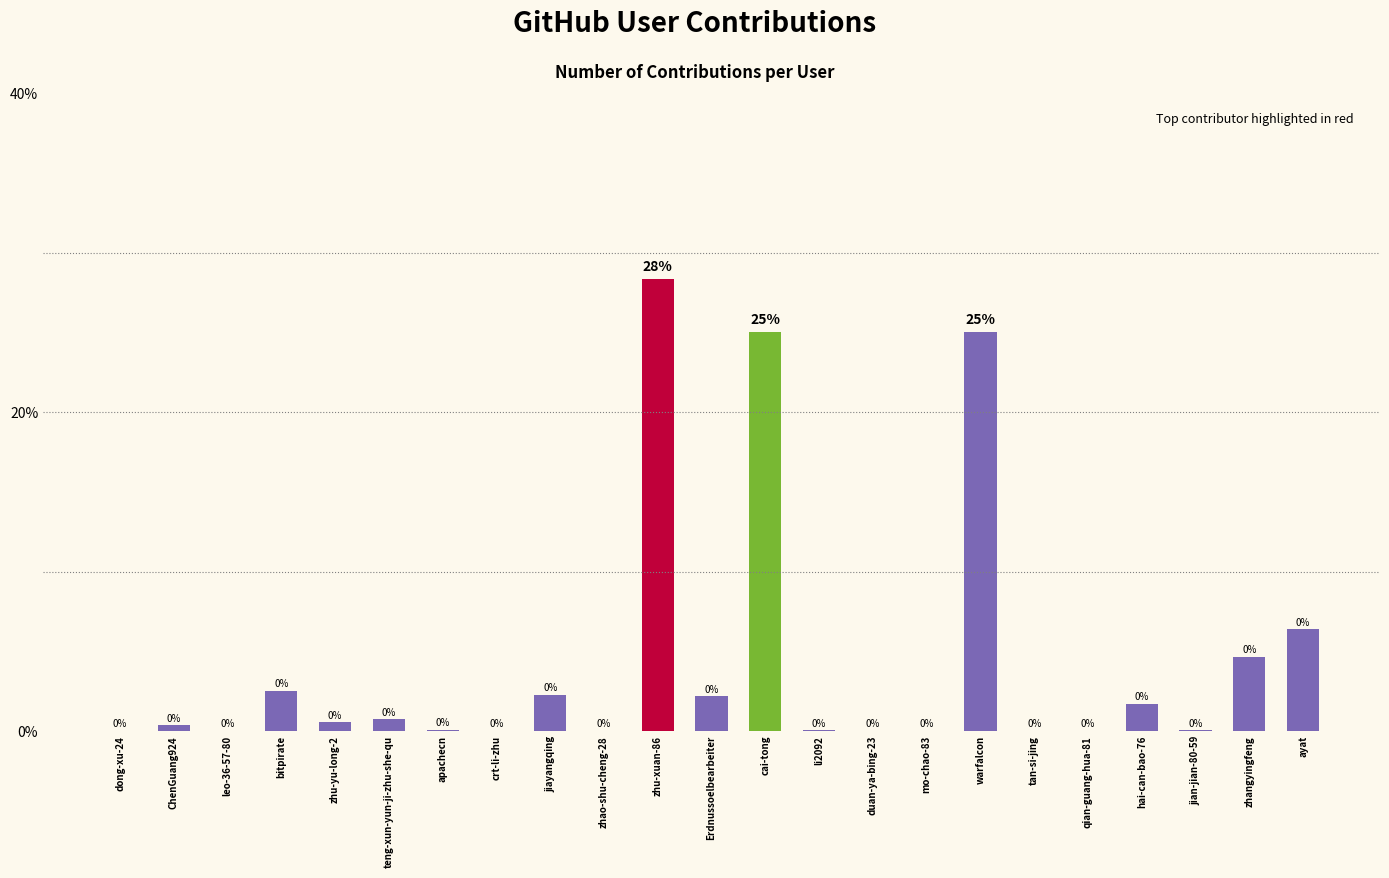

Approximately how many times larger is the value at zhangyingfeng compared to hai-can-bao-76?

2.8